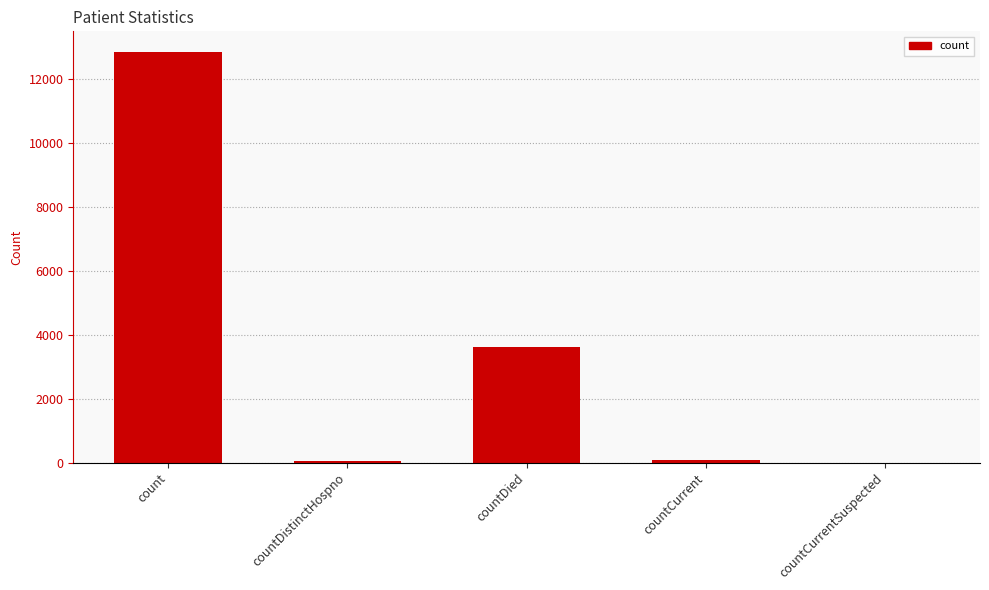

What is the ratio of the value at countDied to the value at count?

0.3